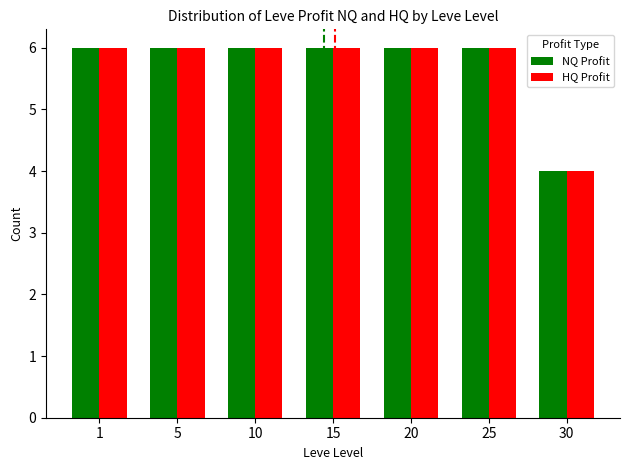

At which label does NQ Profit reach its minimum?

30